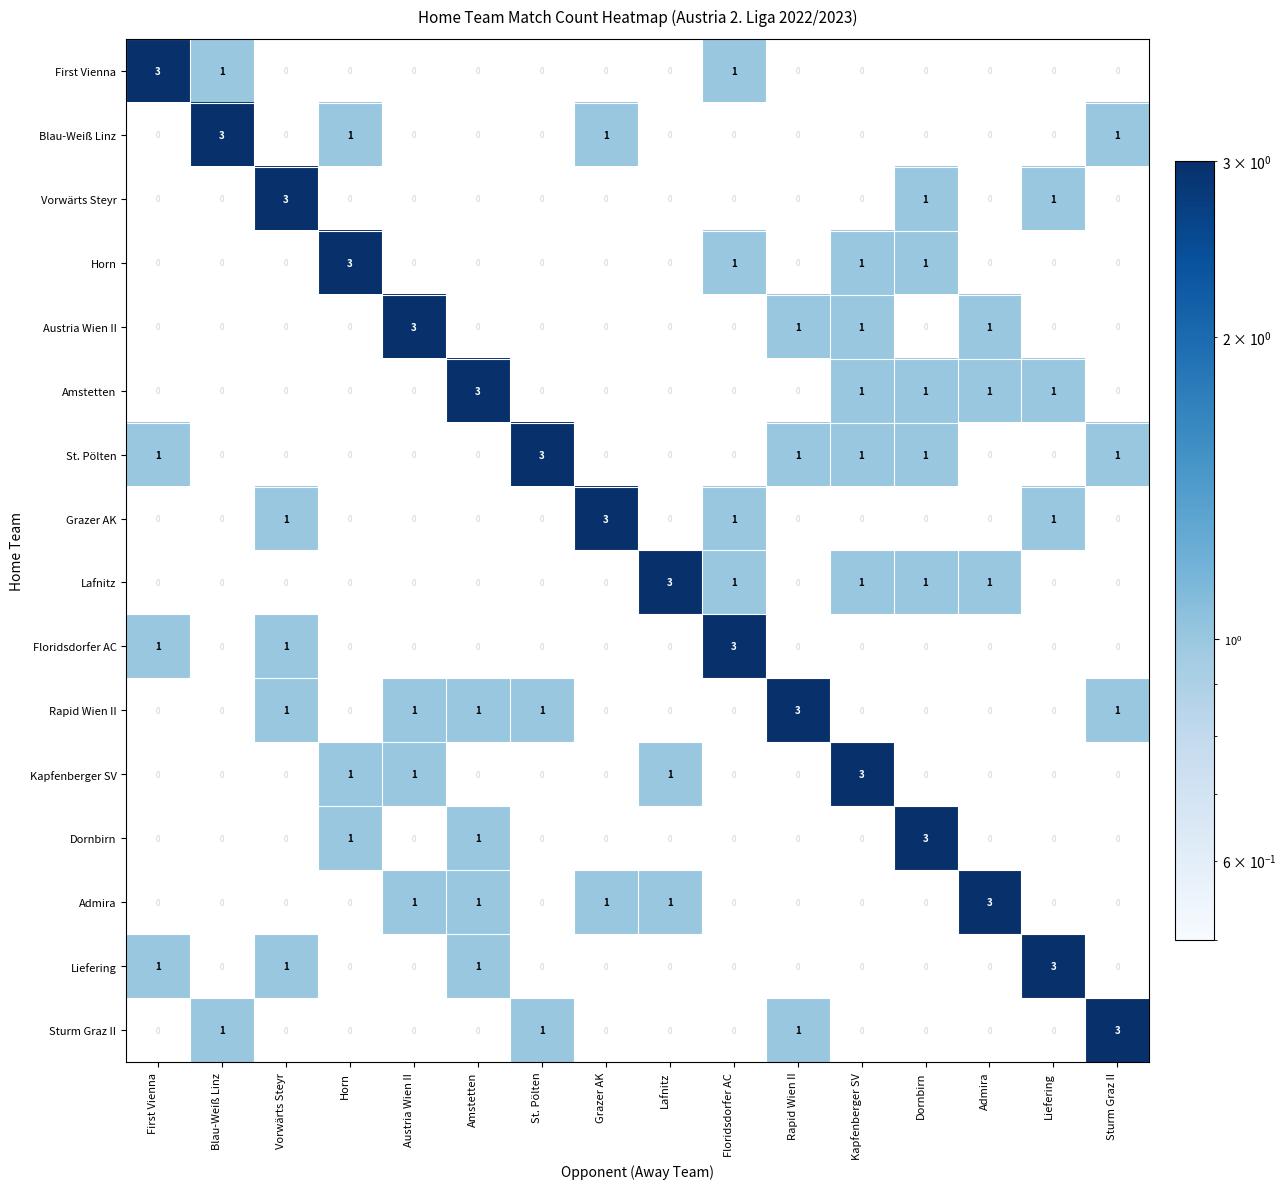

What is the difference between the maximum and second lowest values in the Vorwärts Steyr series?

3